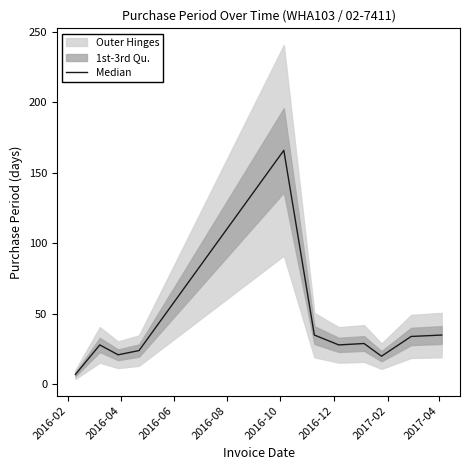

At which label does the data first exceed 28?

2016-10